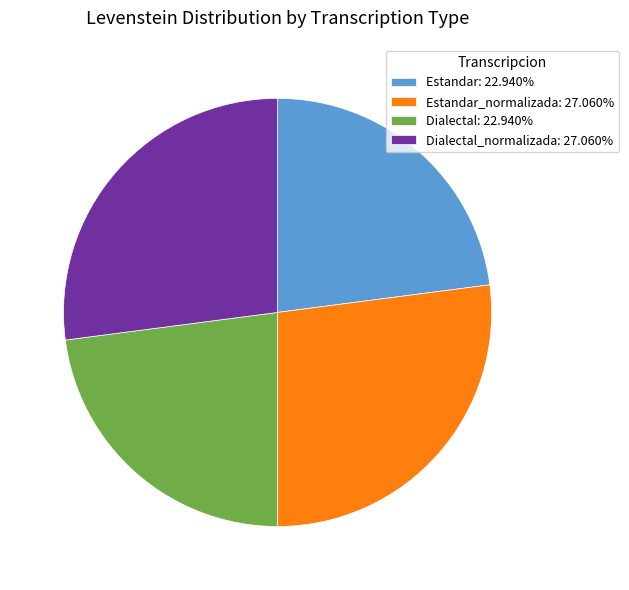

Is Estandar_normalizada: 27.060% the majority of the pie?

No